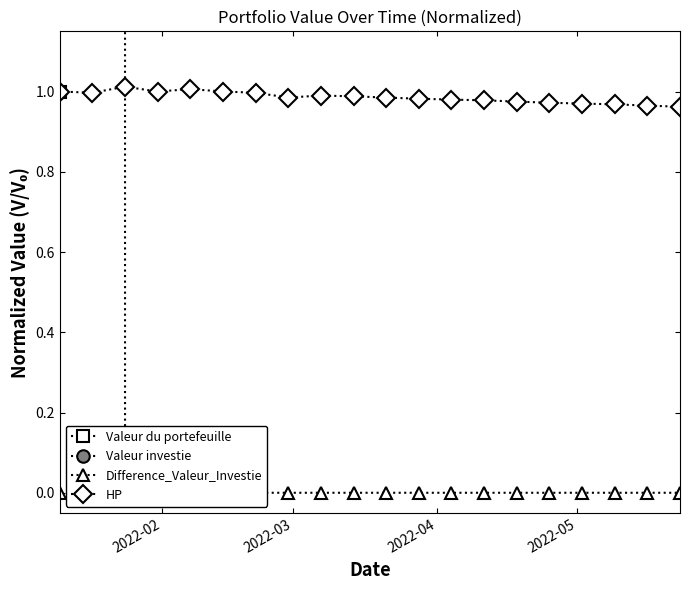

True or false: HP has more than 1 points higher than both neighbors.

True